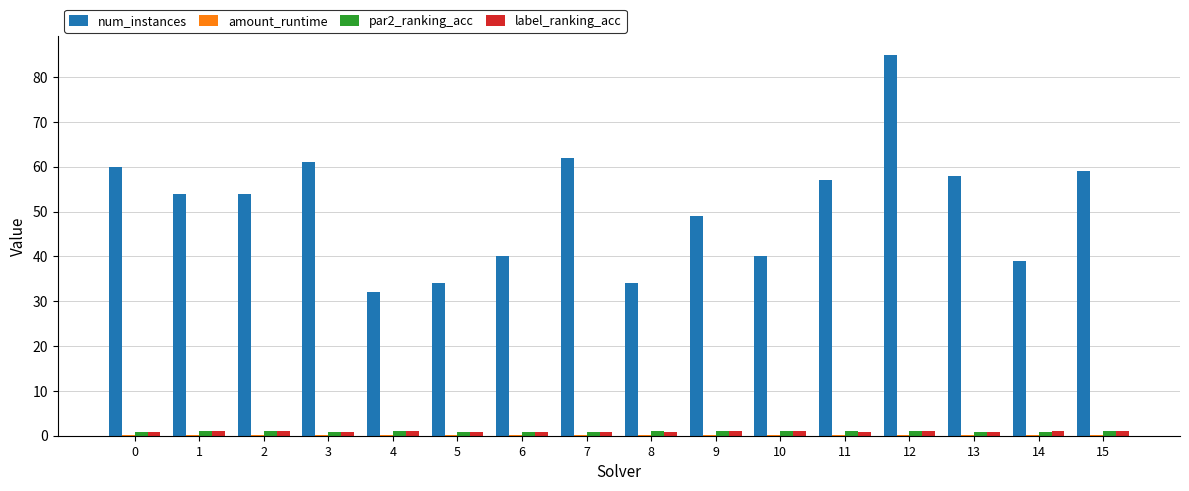

Between 1 and 14, which series saw the biggest shift?

num_instances